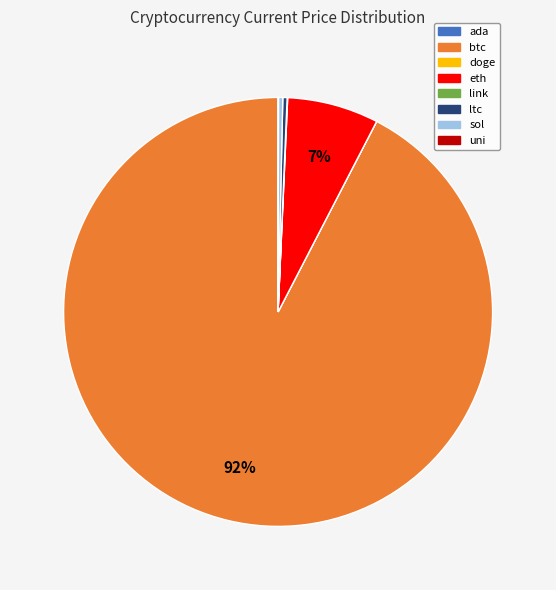

What is the largest slice in the pie chart?

btc